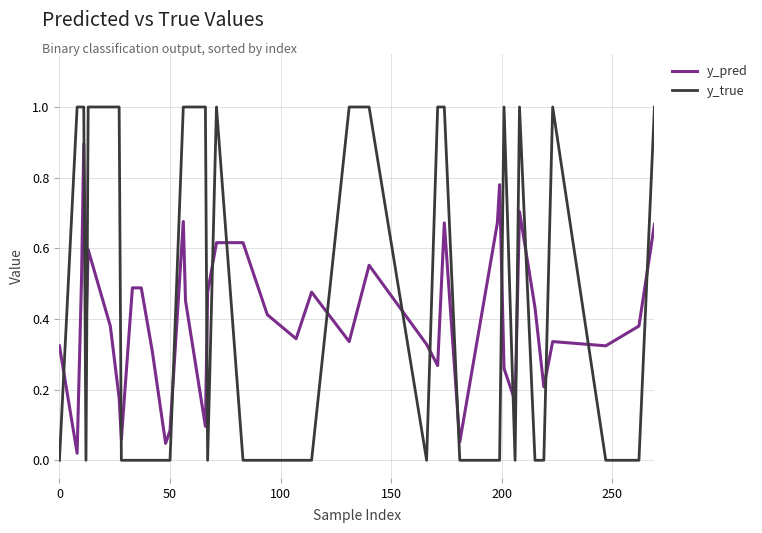

Which series has the largest range (max minus min)?

y_true